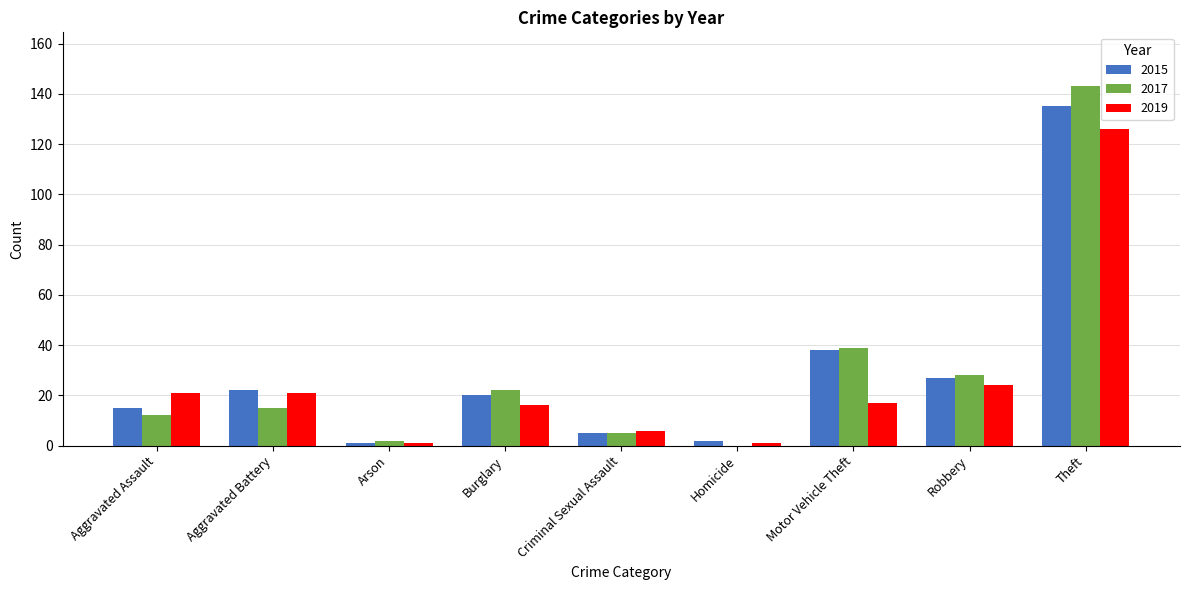

Is it true that 2019 equals 7 at Motor Vehicle Theft?

False